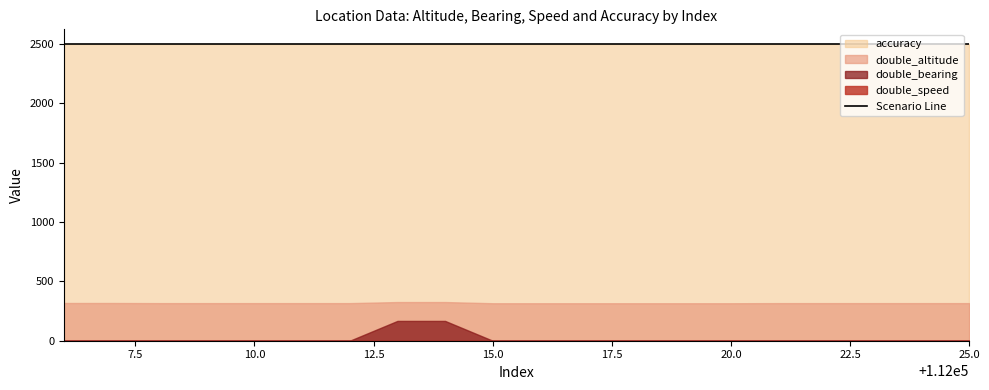

What is the spread (max minus min) of values at 112009?

2500.0